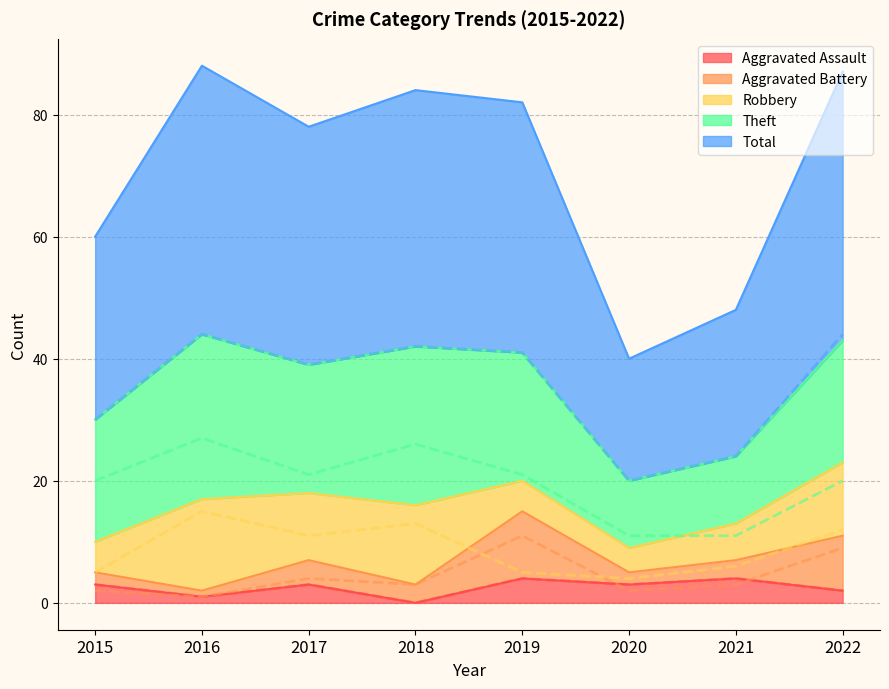

What is the difference between the Aggravated Assault values at 2020 and 2016?

2